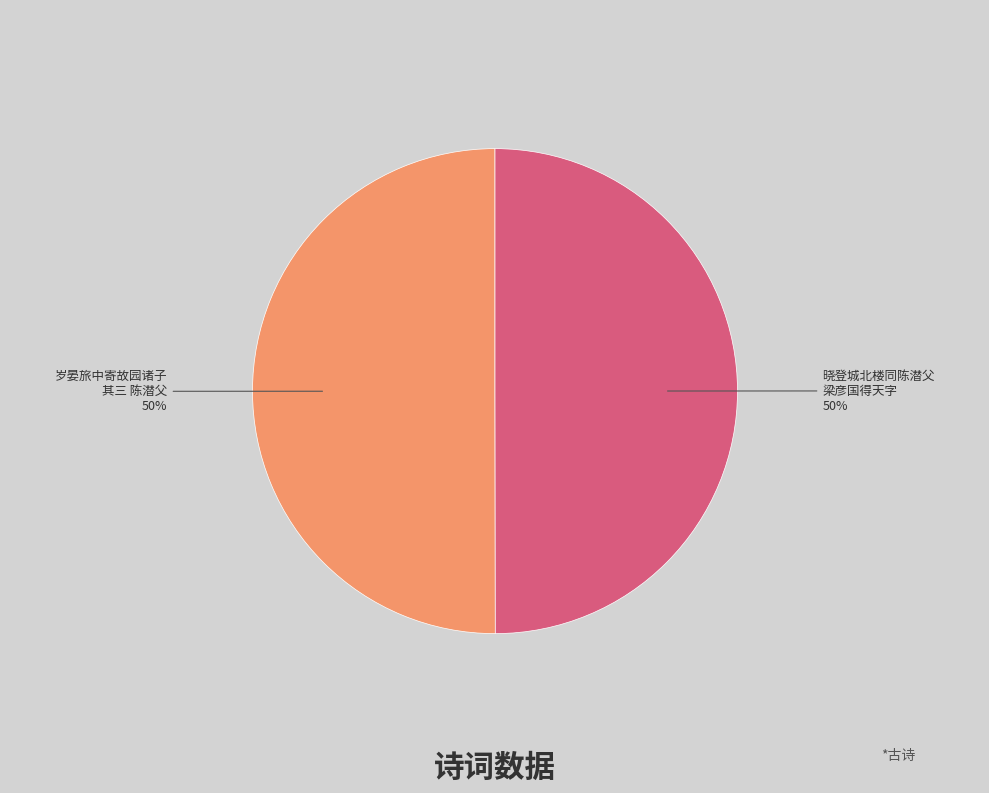

Is it true that 岁晏旅中寄故园诸子 其三 陈潜父 is 62% of the pie?

False